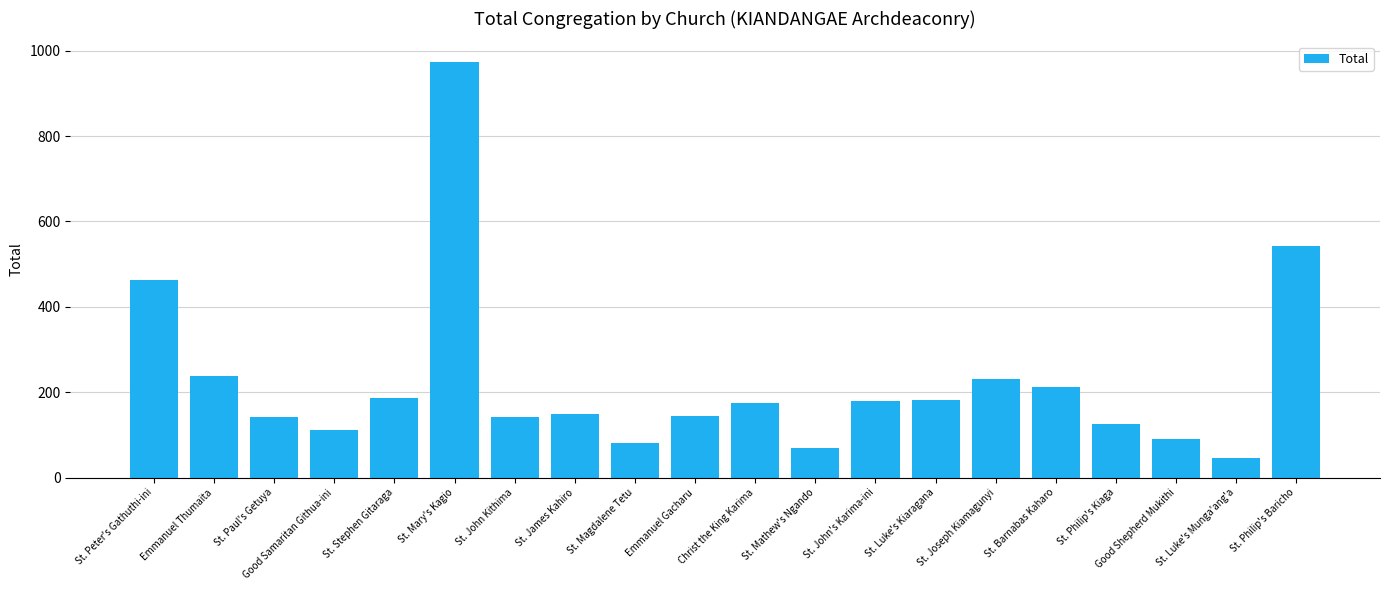

What is the ratio of the value at St. Mary's Kagio to the value at Good Samaritan Githua-ini?

8.8